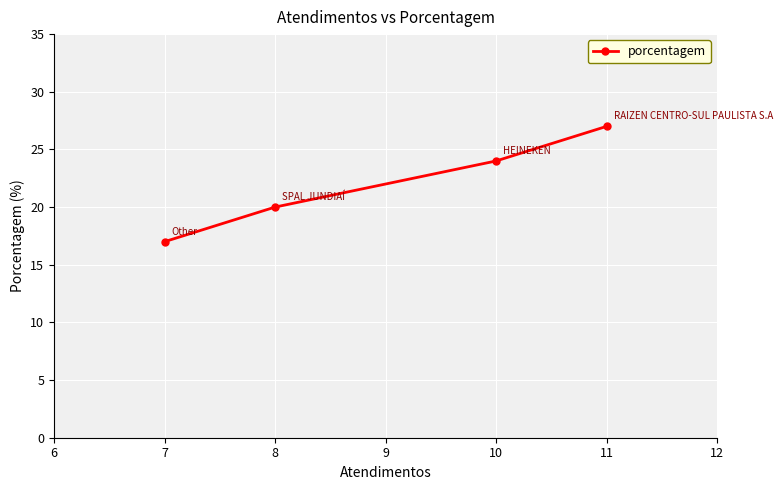

Rank the categories by value from lowest to highest.

7, 8, 10, 11